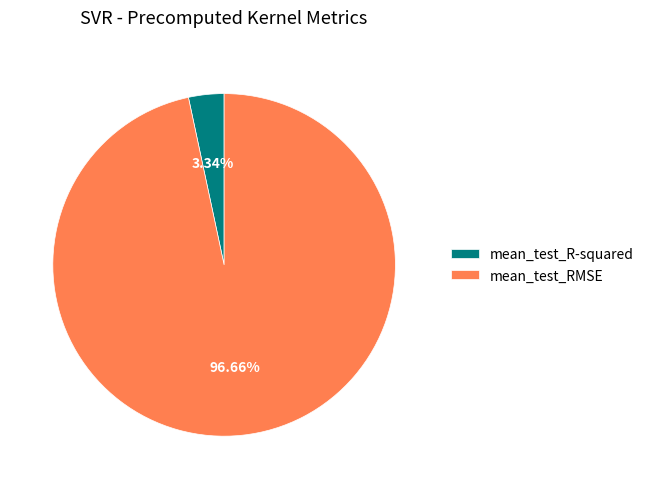

Does mean_test_R-squared represent more than half of the total?

No